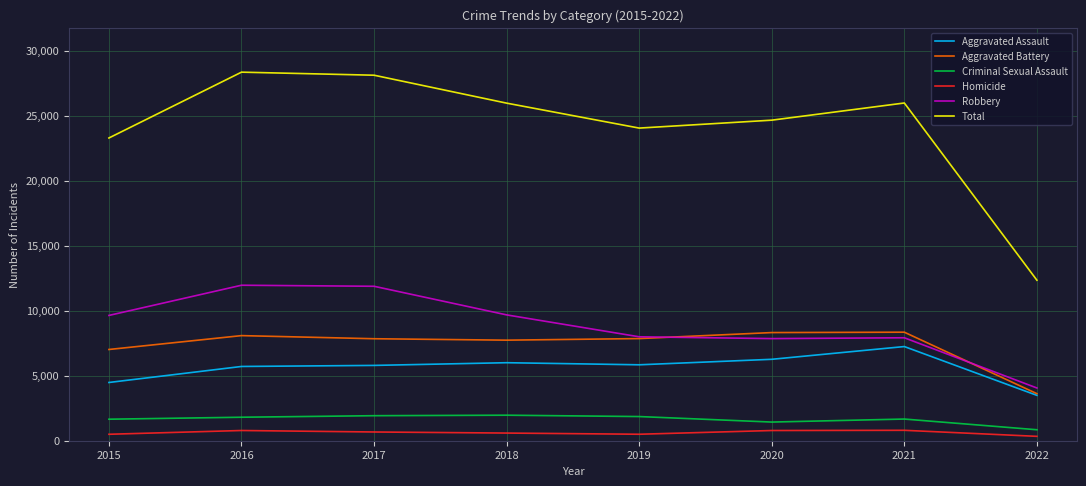

Between 2015 and 2021, which series saw the biggest shift?

Aggravated Assault